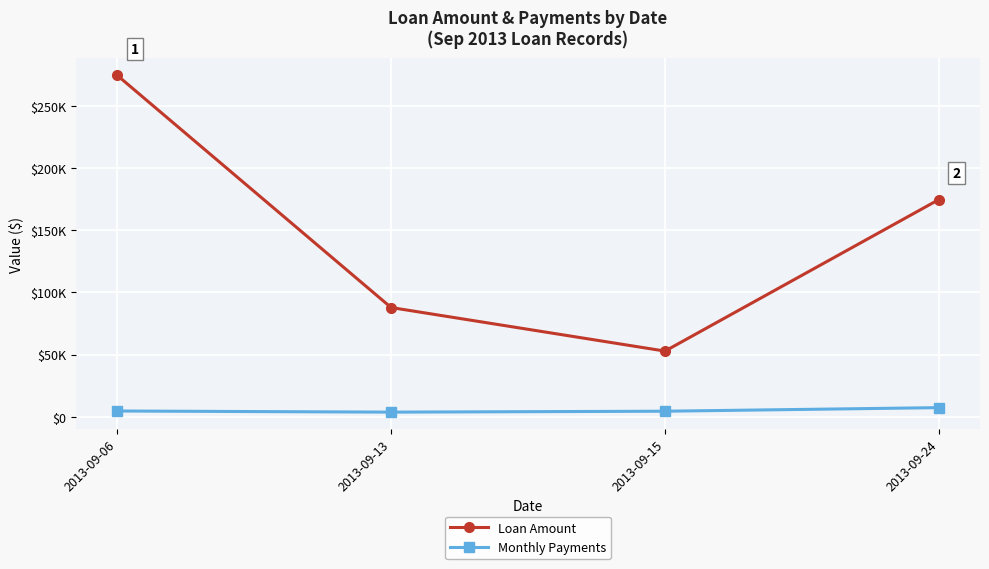

What are all the series names shown in the legend?

Loan Amount, Monthly Payments